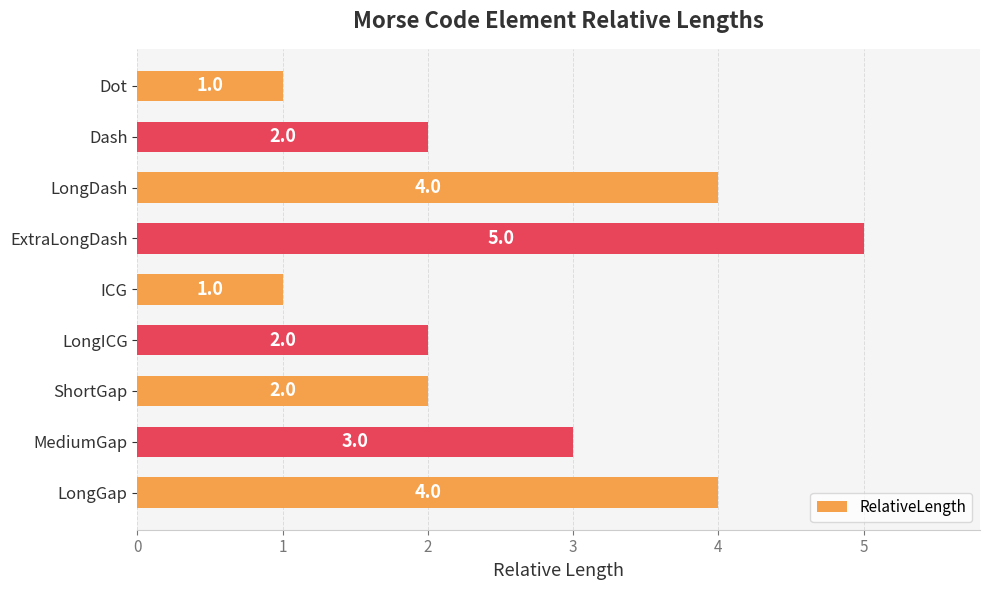

What is the ratio of the value at LongGap to the value at MediumGap?

1.3